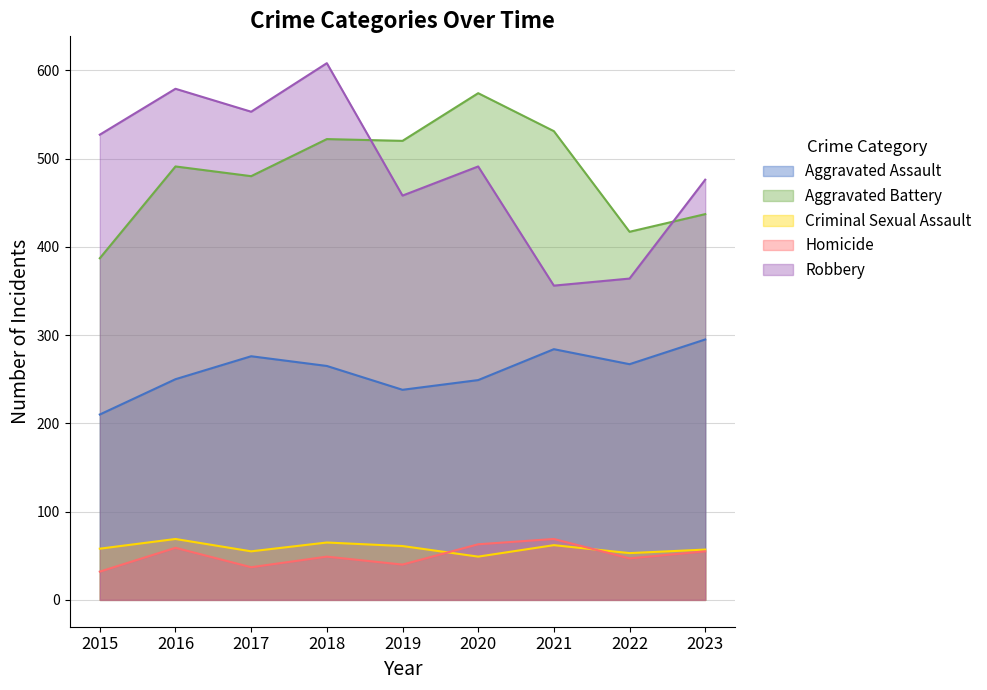

At which category does Aggravated Battery reach its first local peak?

2016